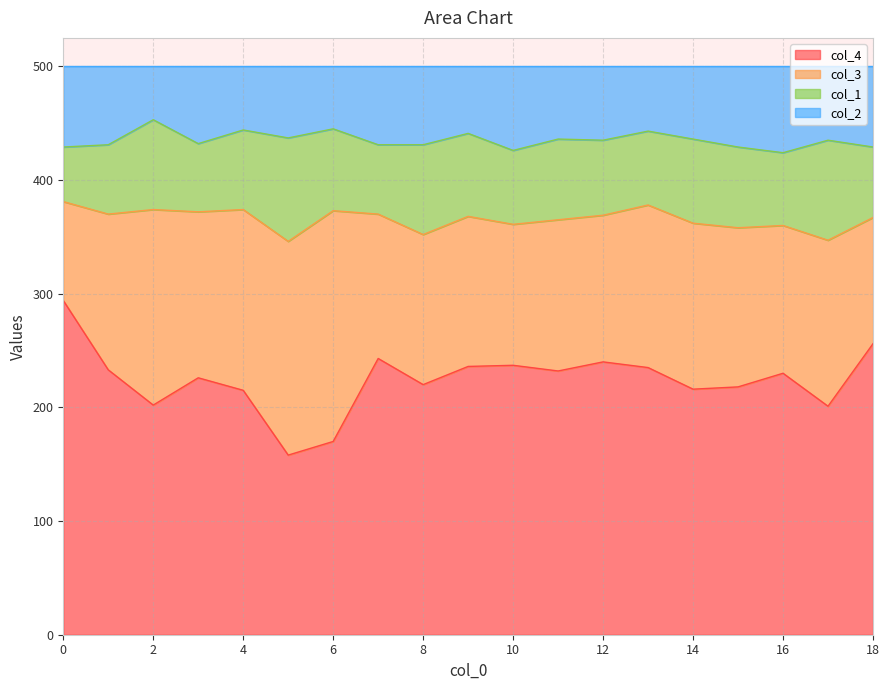

Where is the first local minimum for col_4?

2